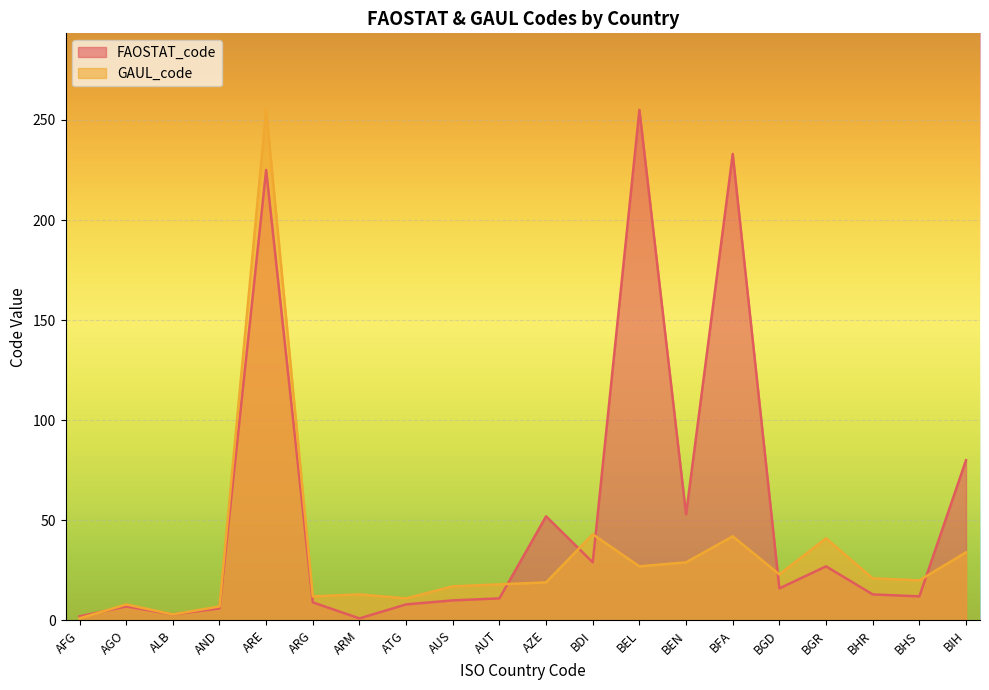

What are all the series names shown in the legend?

FAOSTAT_code, GAUL_code